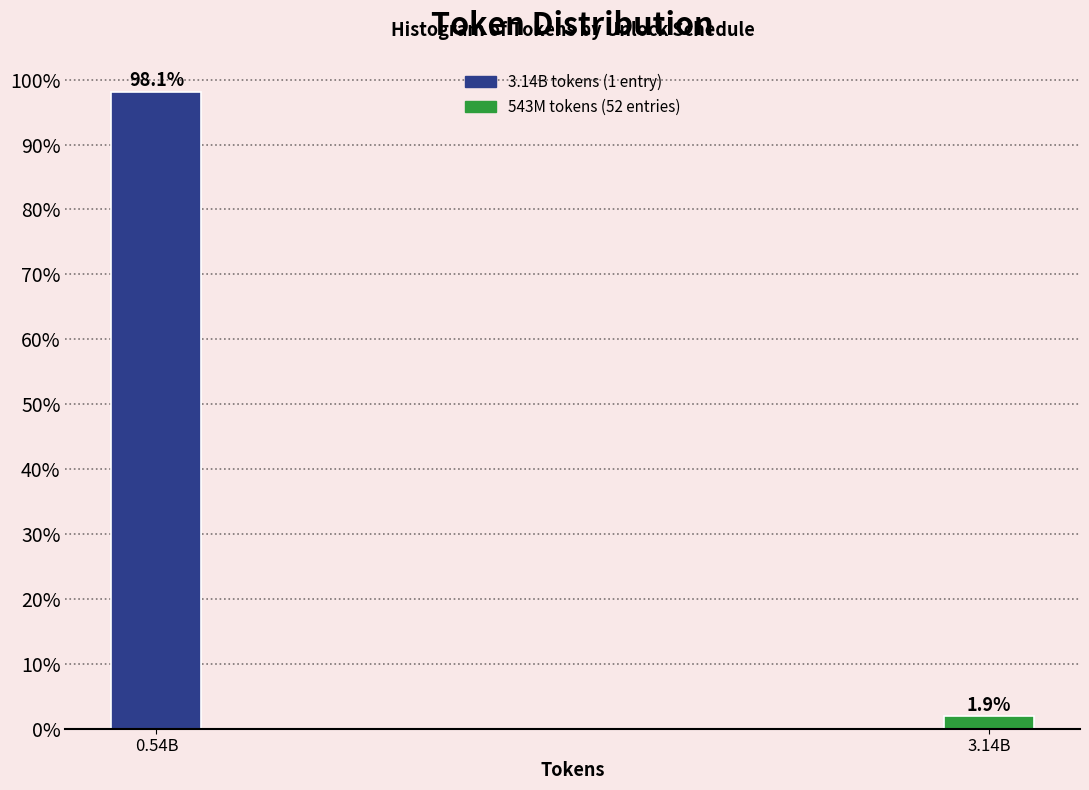

Reading left to right, what are all the values shown in this chart?

0.54B=98.1	3.14B=1.9